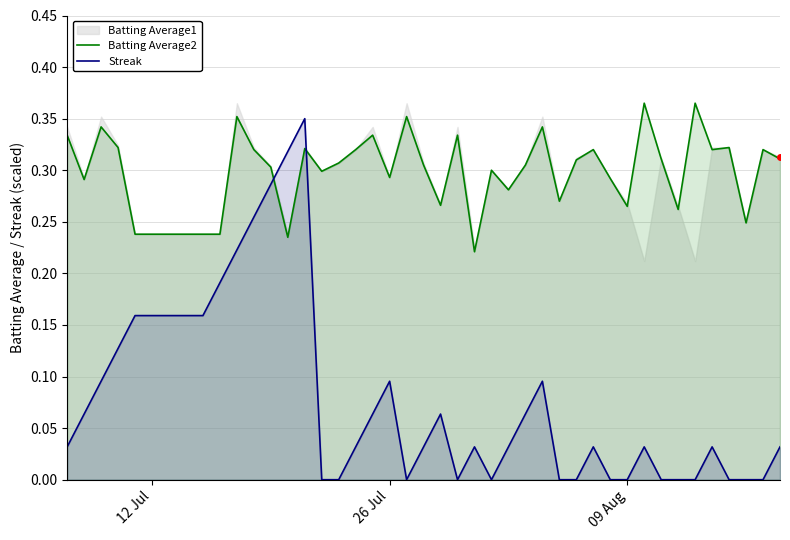

How many times do Streak and Batting Average2 cross each other?

2